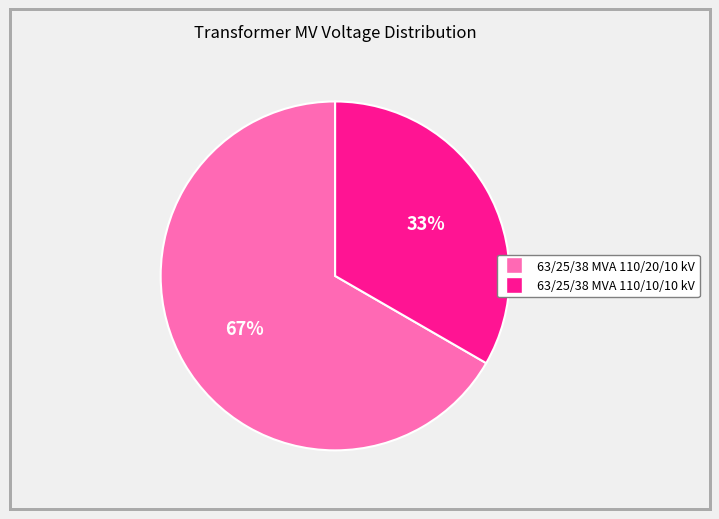

Is there a majority slice in this chart?

Yes